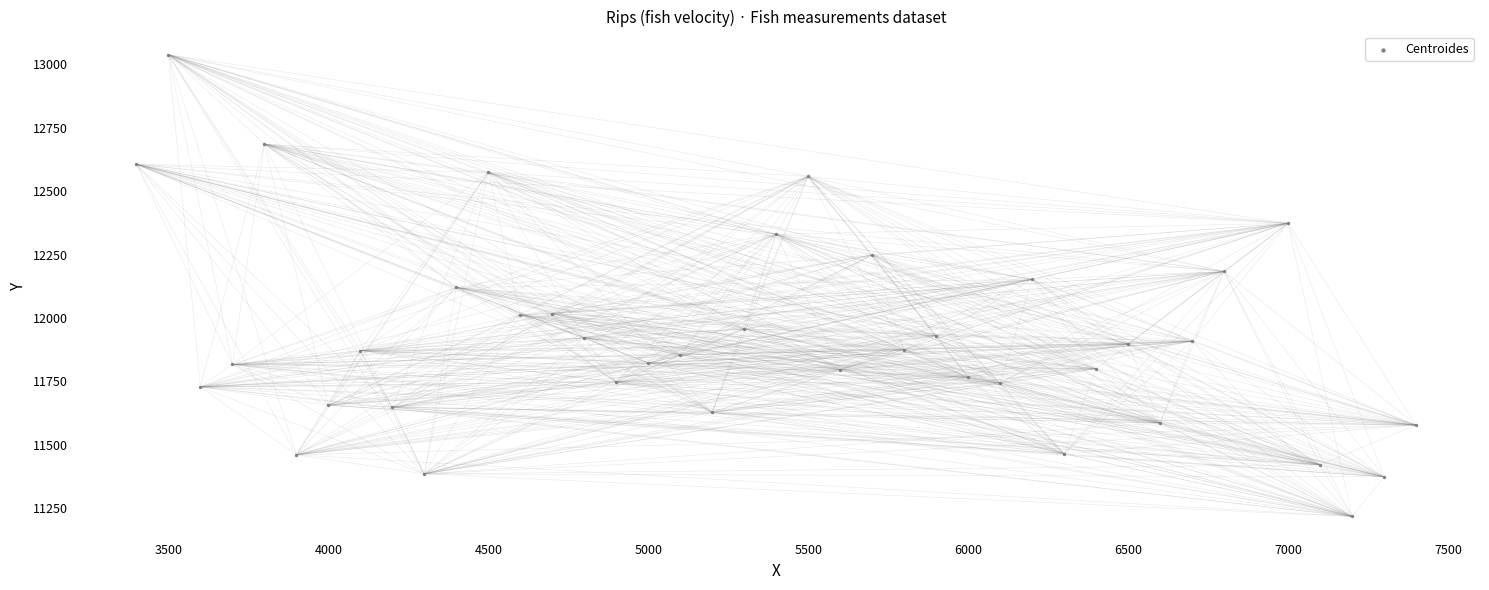

What is the range of X values (max minus min)?

4000.0